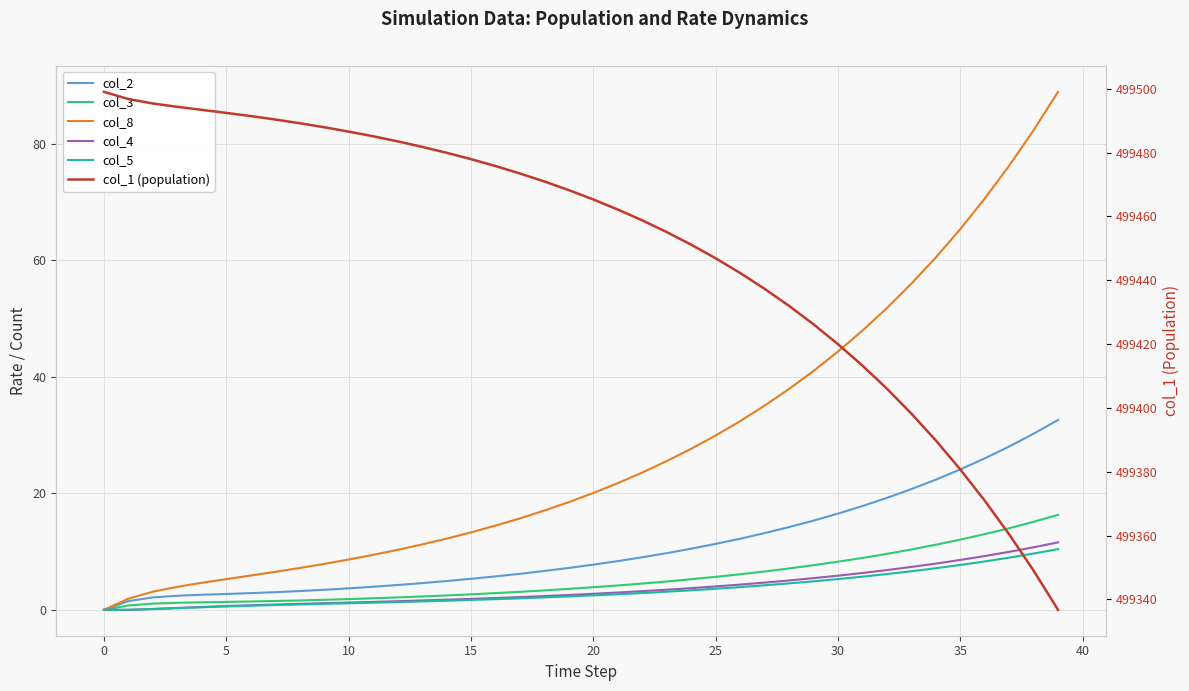

How many data points in col_2 are less than 7?

19